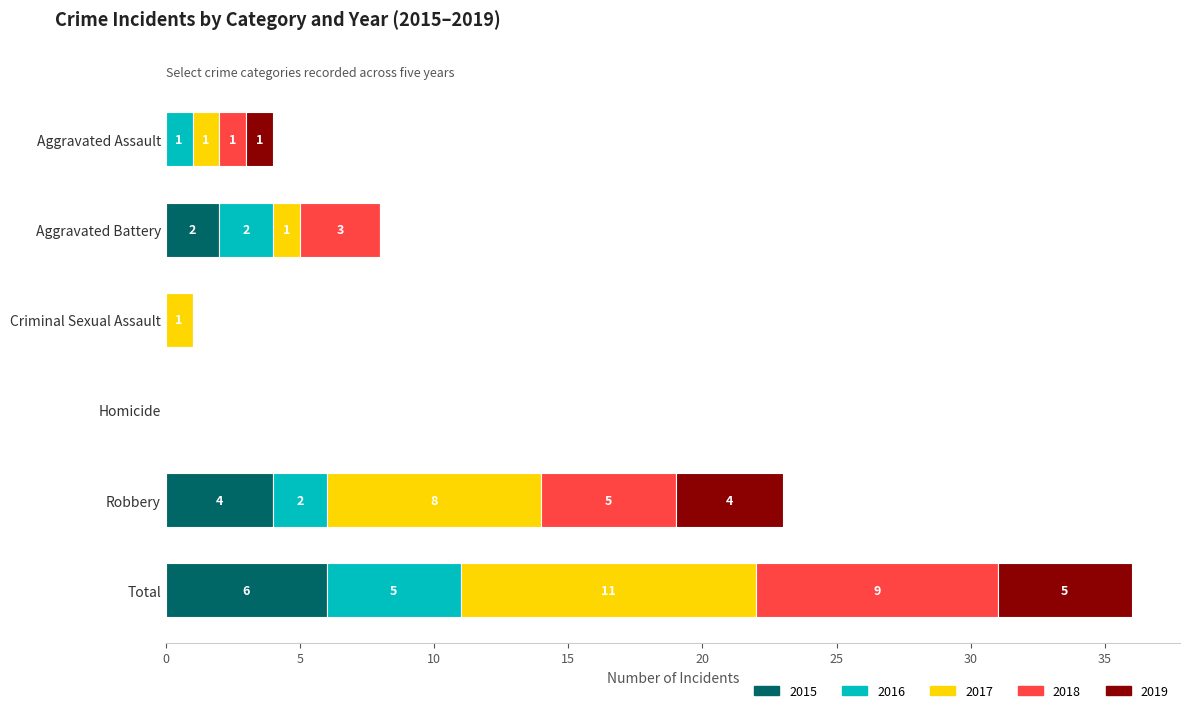

At which category is the sum across all series the highest?

Total